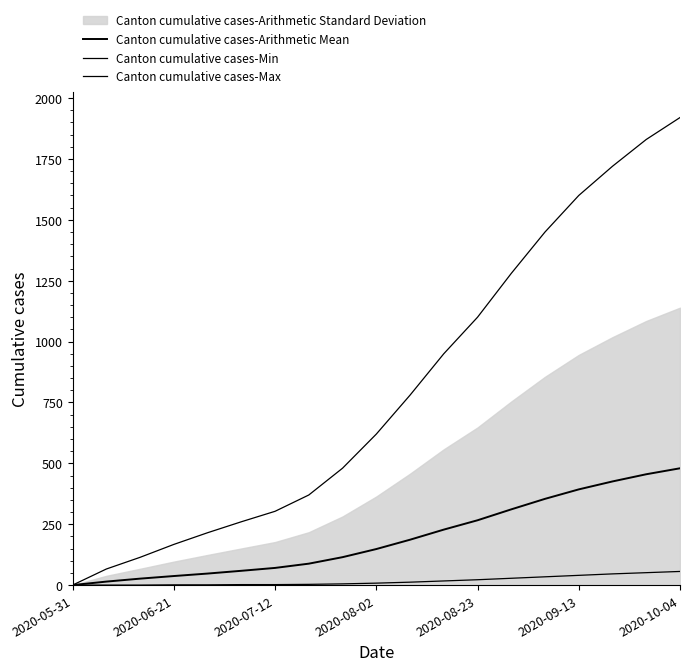

Is this an area chart (filled region under the line)?

No